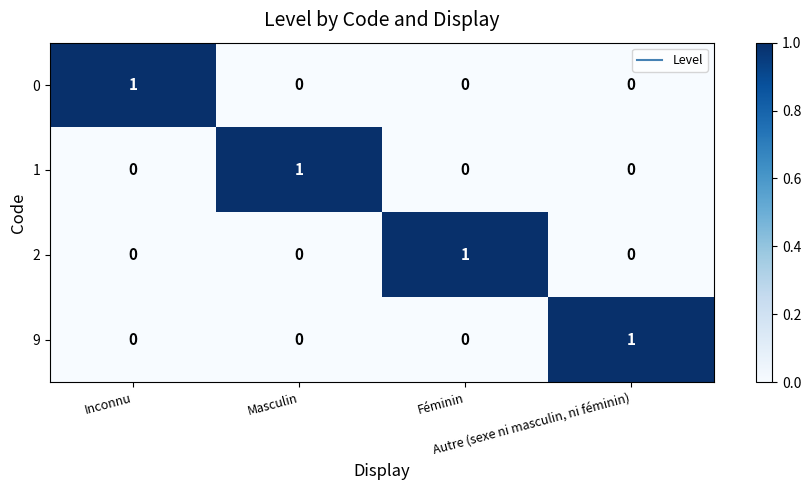

What is the spread (max minus min) of values at Inconnu?

1